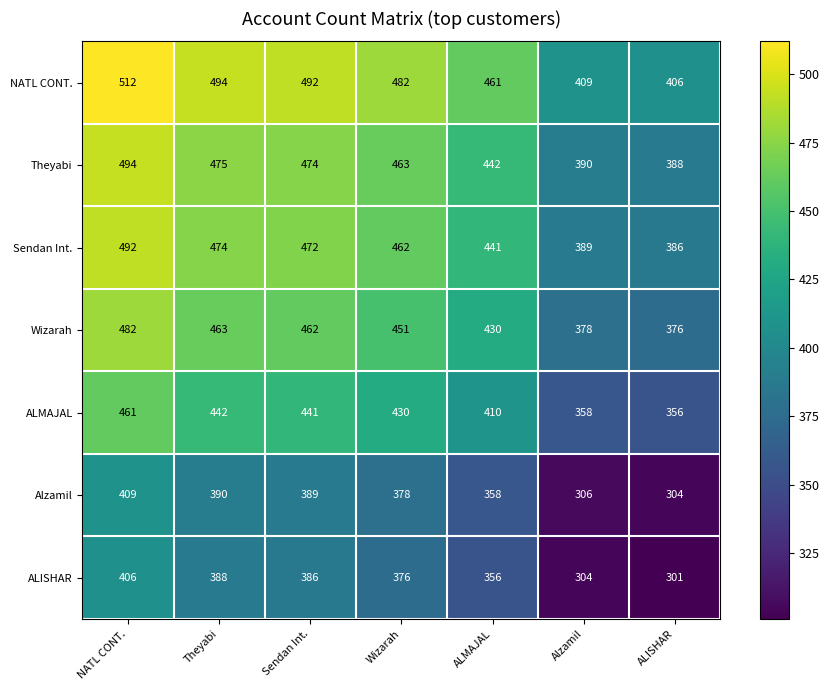

At Sendan Int., list the series in order from largest to smallest.

NATL CONT., Theyabi, Sendan Int., Wizarah, ALMAJAL, Alzamil, ALISHAR